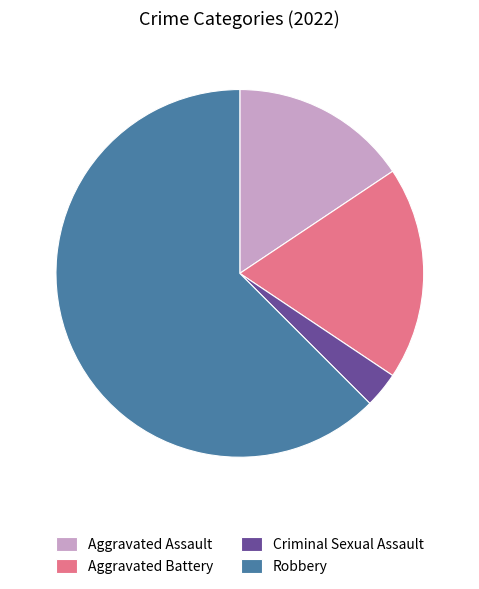

Which category accounts for the majority?

Robbery